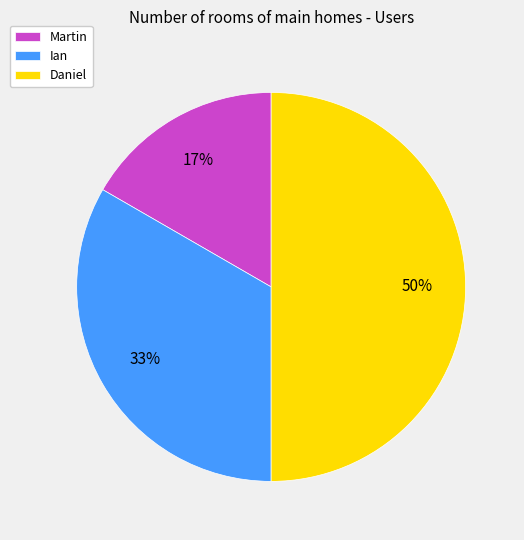

Which slice is the smallest?

Martin